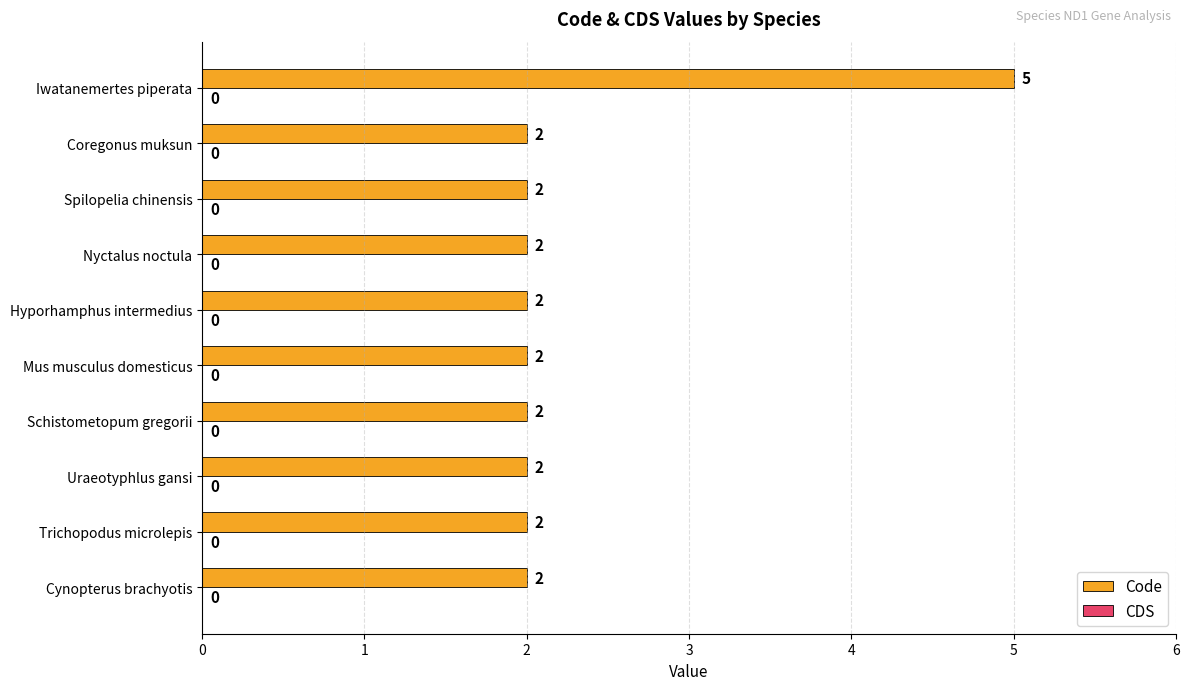

Which category has the highest value across all series?

Iwatanemertes piperata